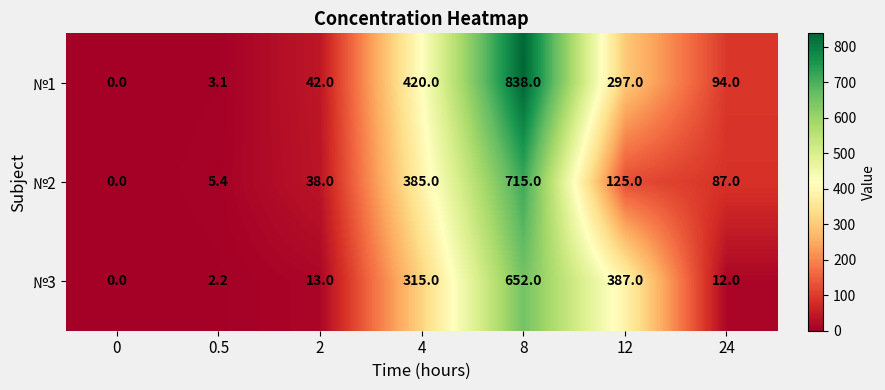

What is the total value across all series at 12?

809.0